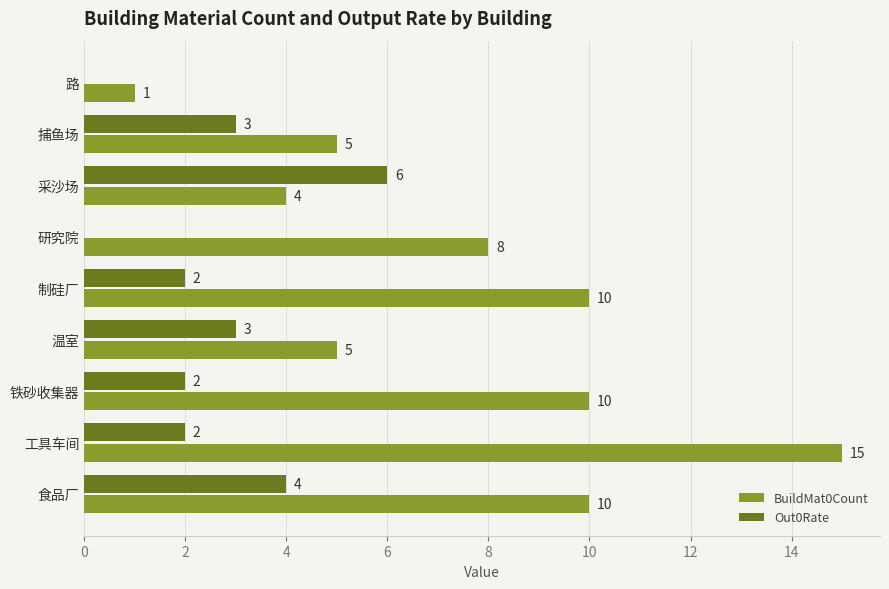

How many data points does each series have?

9